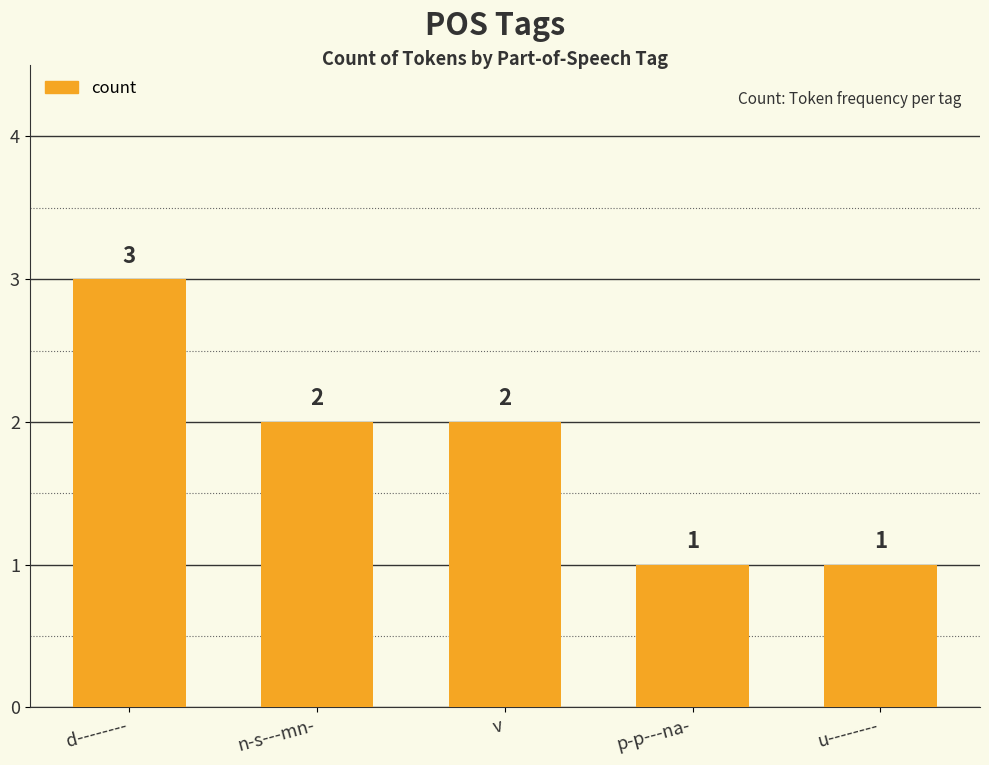

What is the ratio of the value at p-p---na- to the value at u--------?

1.0